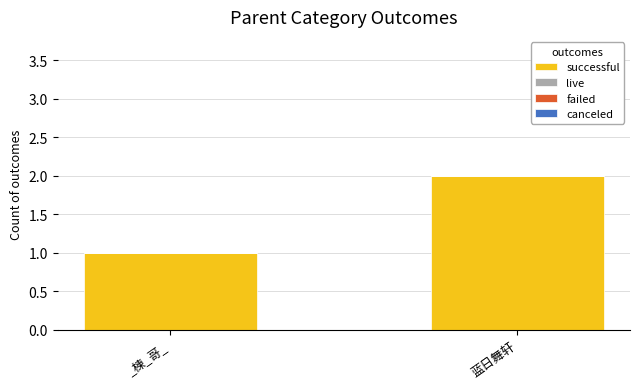

What position from the right is 蓝日舞轩?

1